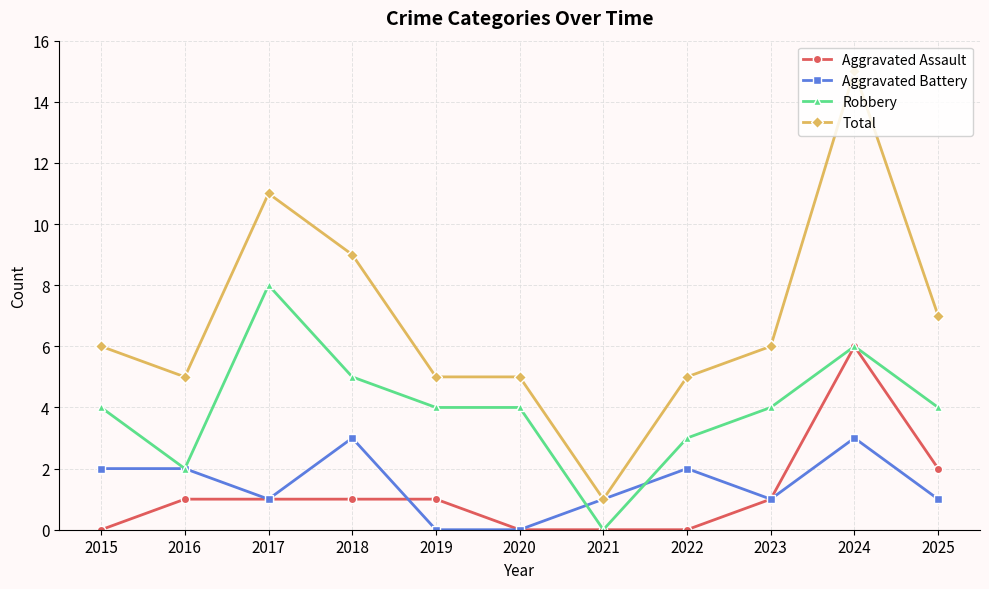

What is the difference between the Total values at 2021 and 2016?

4